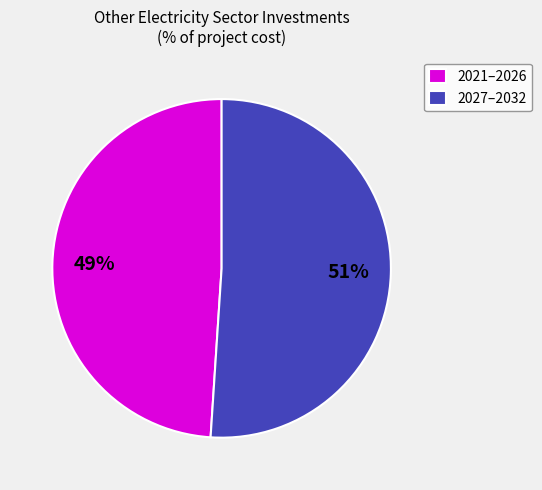

Is there a majority slice in this chart?

Yes